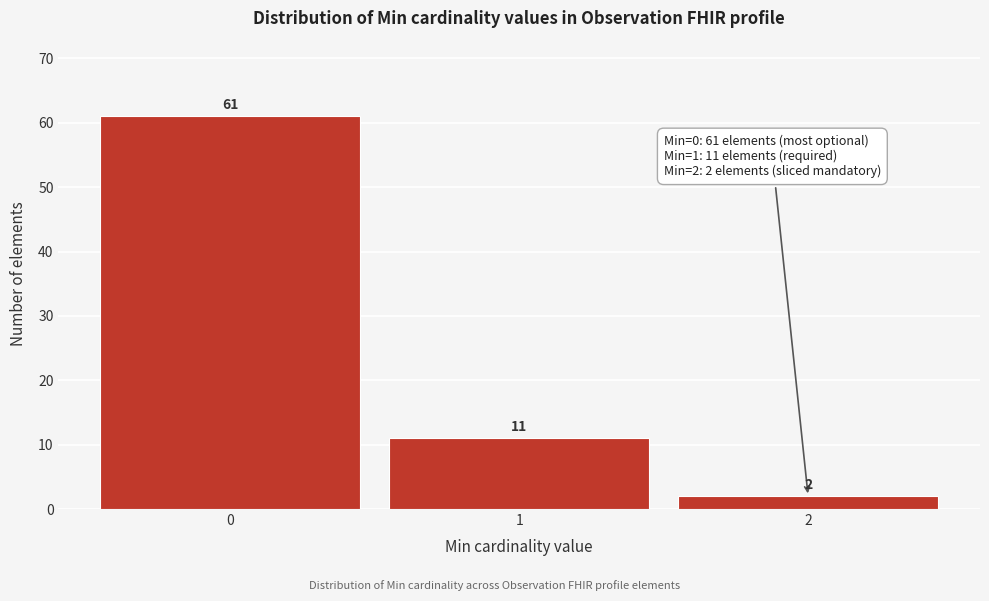

Reading left to right, transcribe all the data shown in this chart.

0=61	1=11	2=2